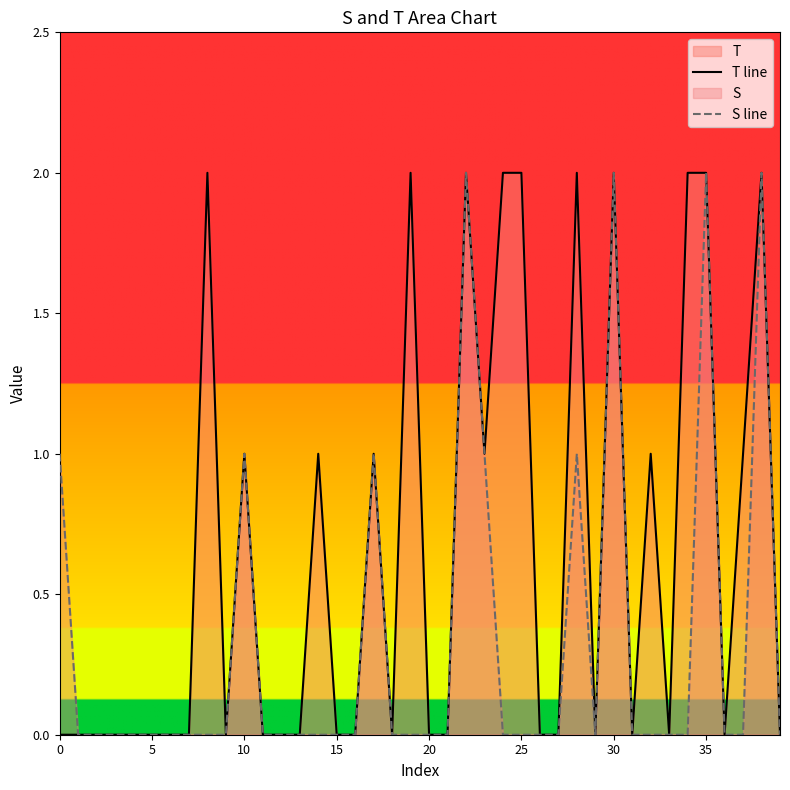

True or false: S line and T line intersect in this chart.

False